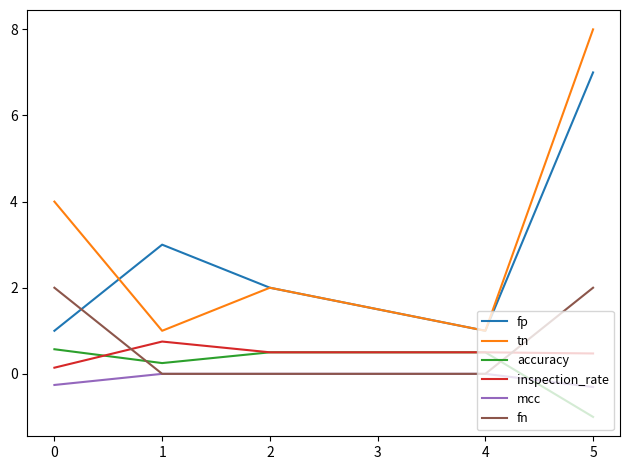

Which series has the widest spread of values?

tn